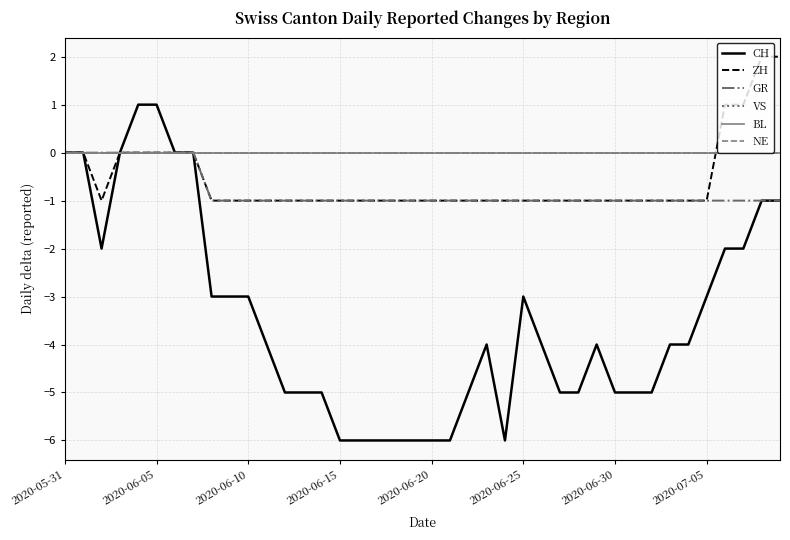

Does the chart have visible grid lines?

Yes